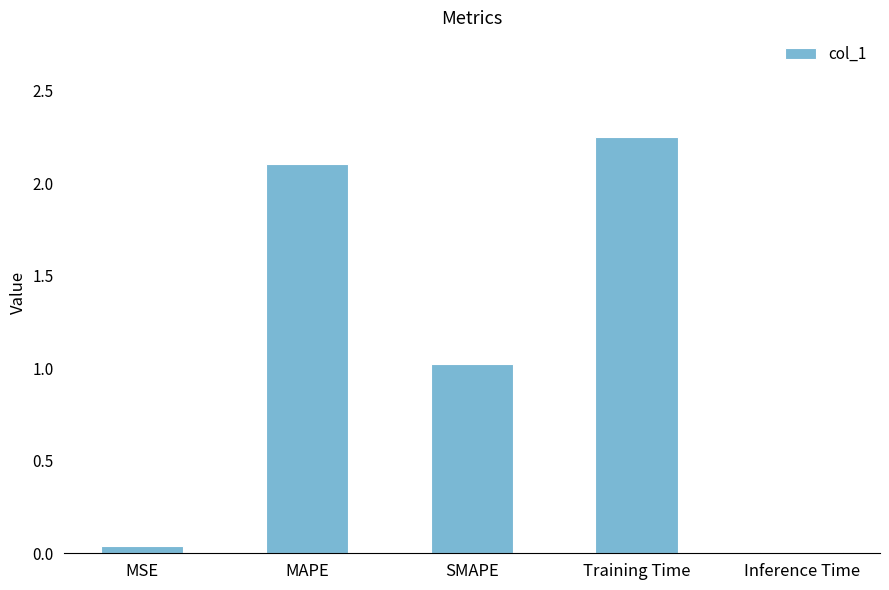

True or false: the data shows 0.3 at SMAPE.

False